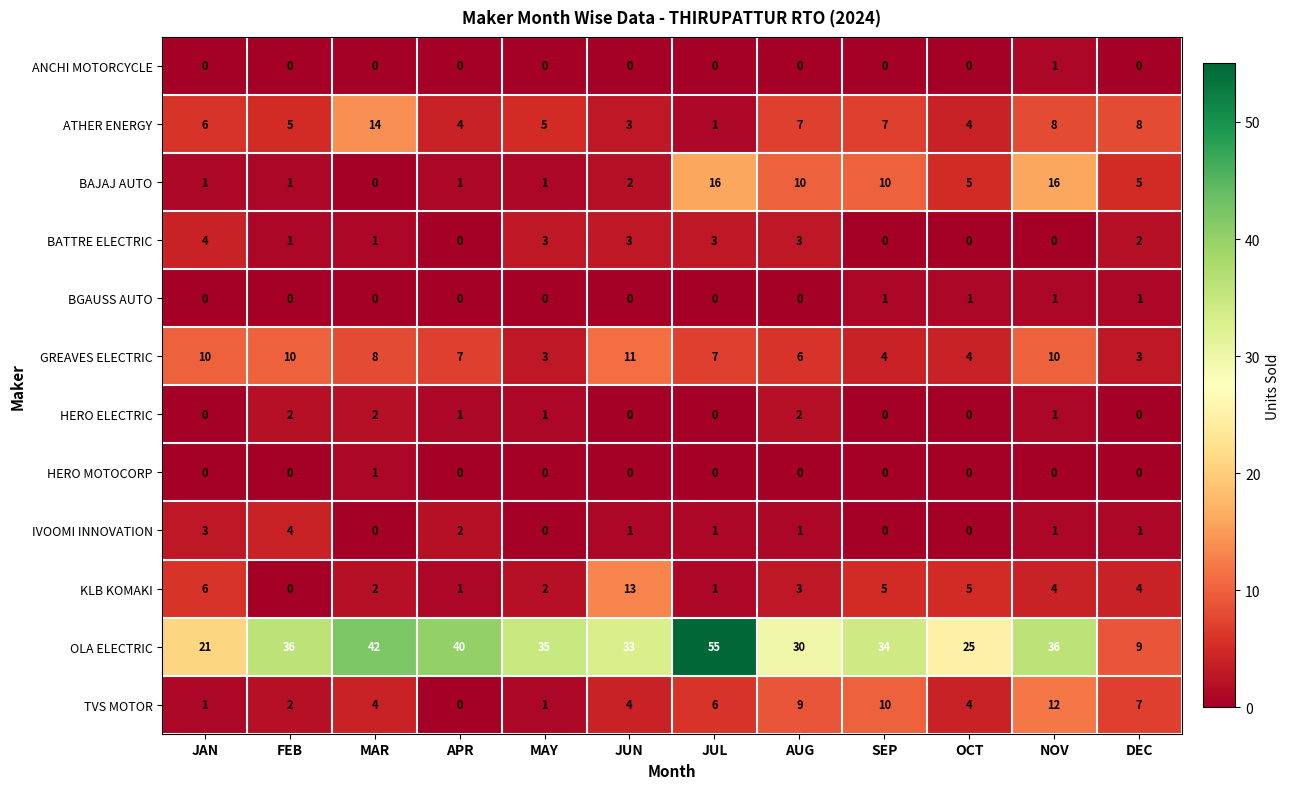

Is it true that BGAUSS AUTO equals 1 at OCT?

True